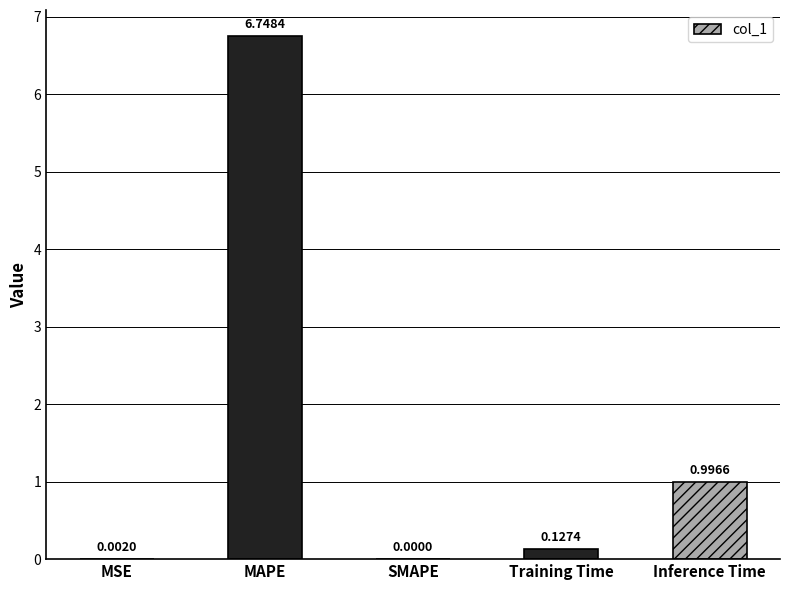

At which category does the chart reach its peak across all series?

MAPE